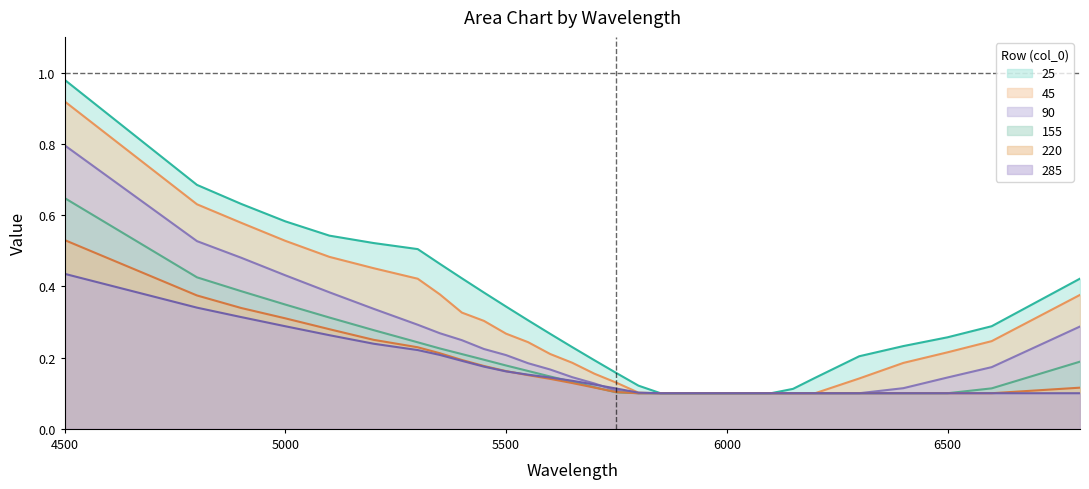

True or false: 25 and 155 cross at least once.

False